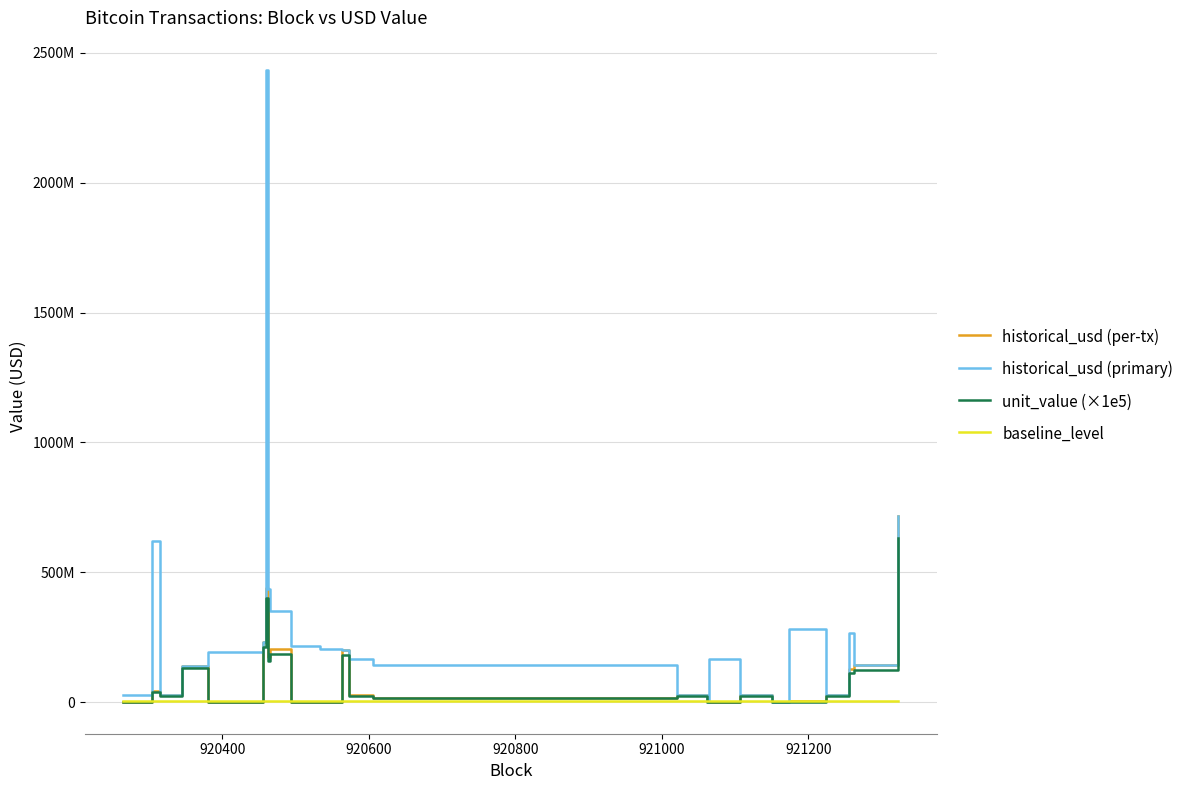

Does the chart have visible grid lines?

Yes